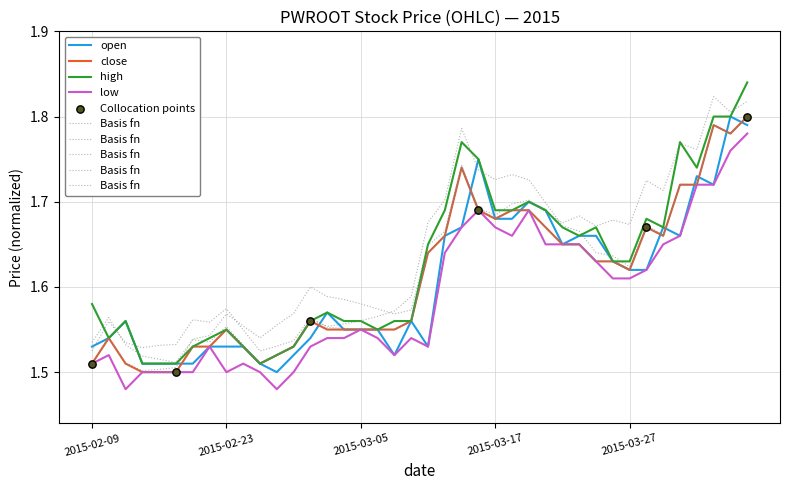

At how many categories does at least one series exceed 1?

40